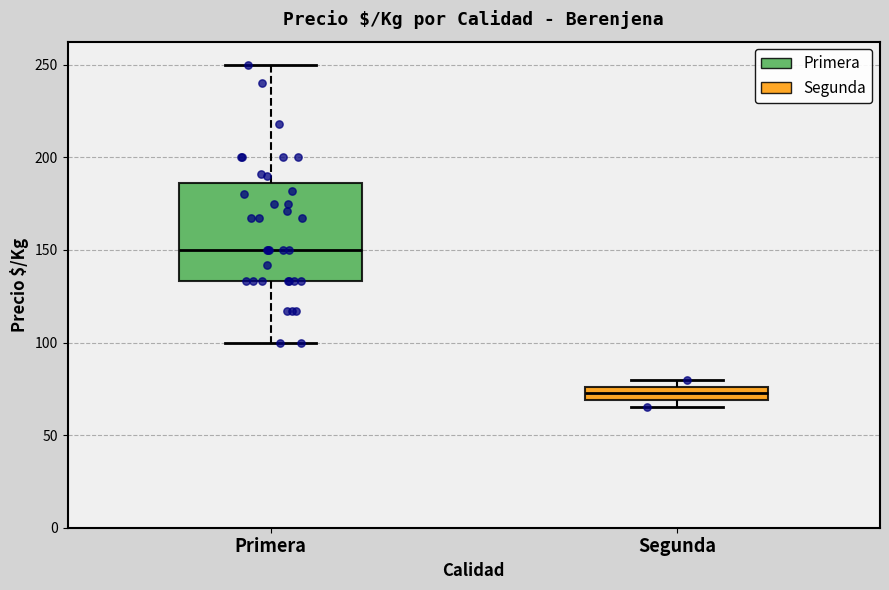

Reading left to right, read every box against the y-axis: the position of its median line, the range the box covers, and the ends of its whiskers. The values are not printed on the chart, so give them approximately, as read against the axis.

Primera: median 150, box 135 to 185, whiskers 100 to 250
Segunda: median 75 (inside the box), box 70 to 75, whiskers 65 to 80